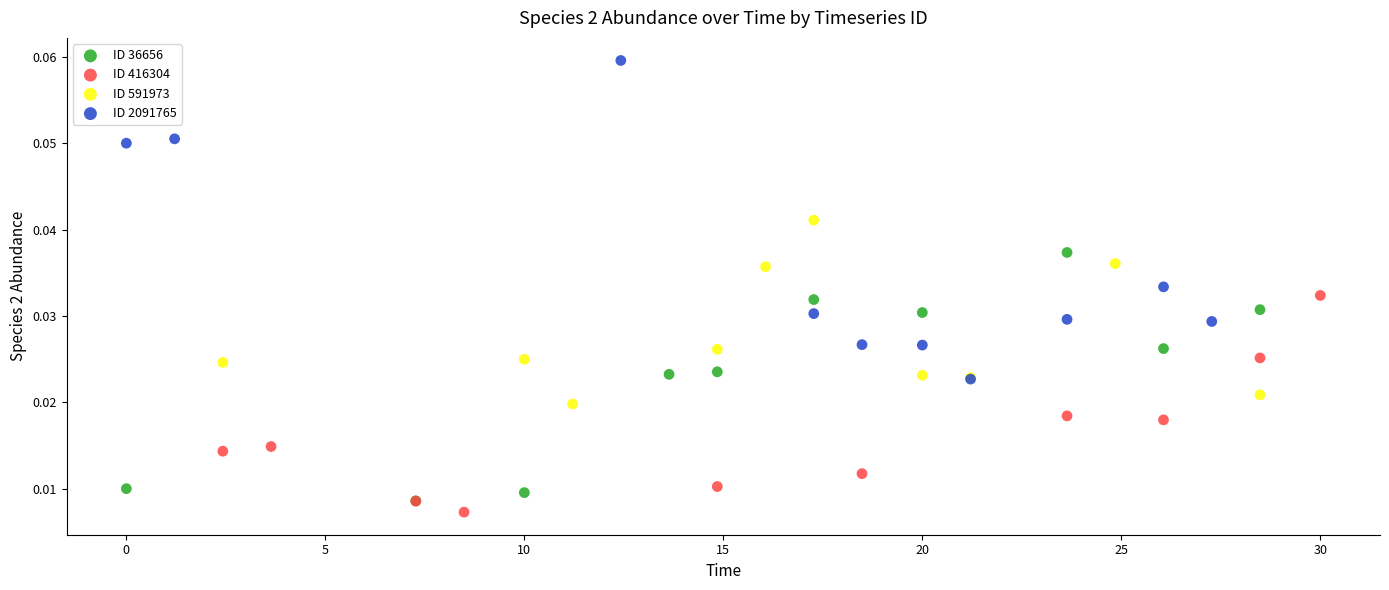

Which series contains the lowest Y value?

ID 416304